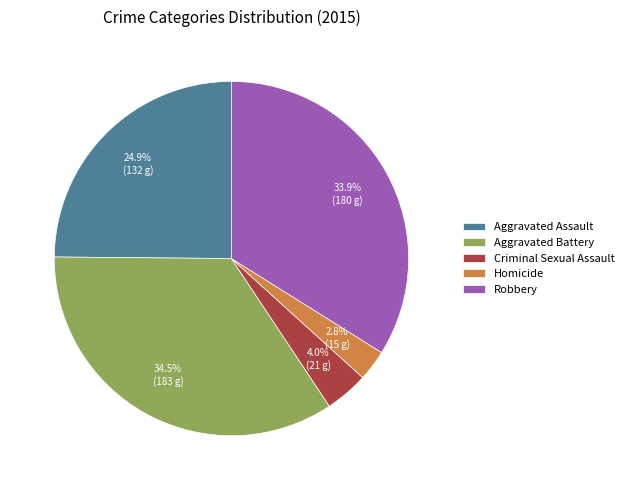

How many slices are in this pie chart?

5